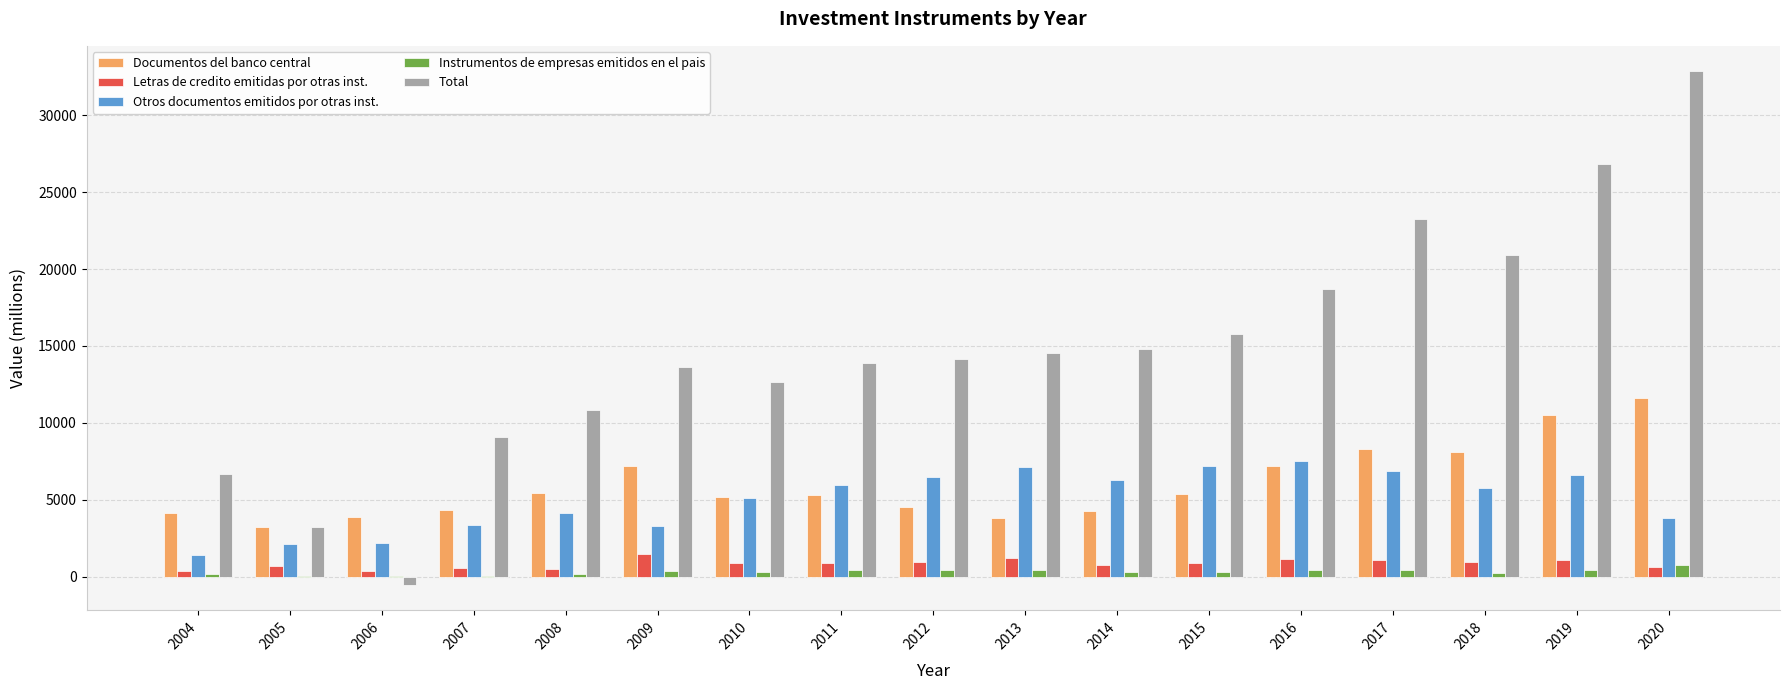

Between 2016 and 2019, which series saw the biggest shift?

Total